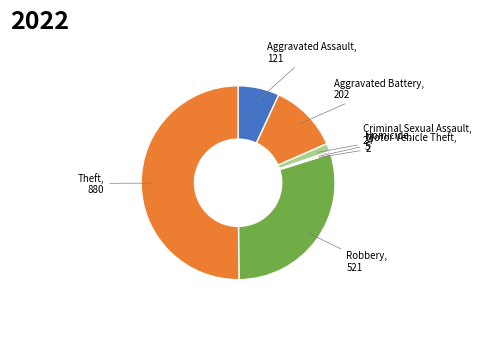

True or false: Theft accounts for 50% of the total.

True